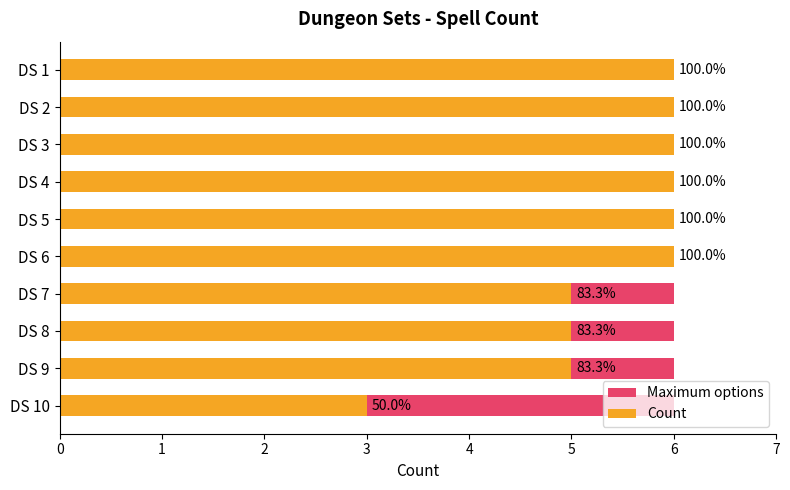

How many distinct data groups are displayed?

2